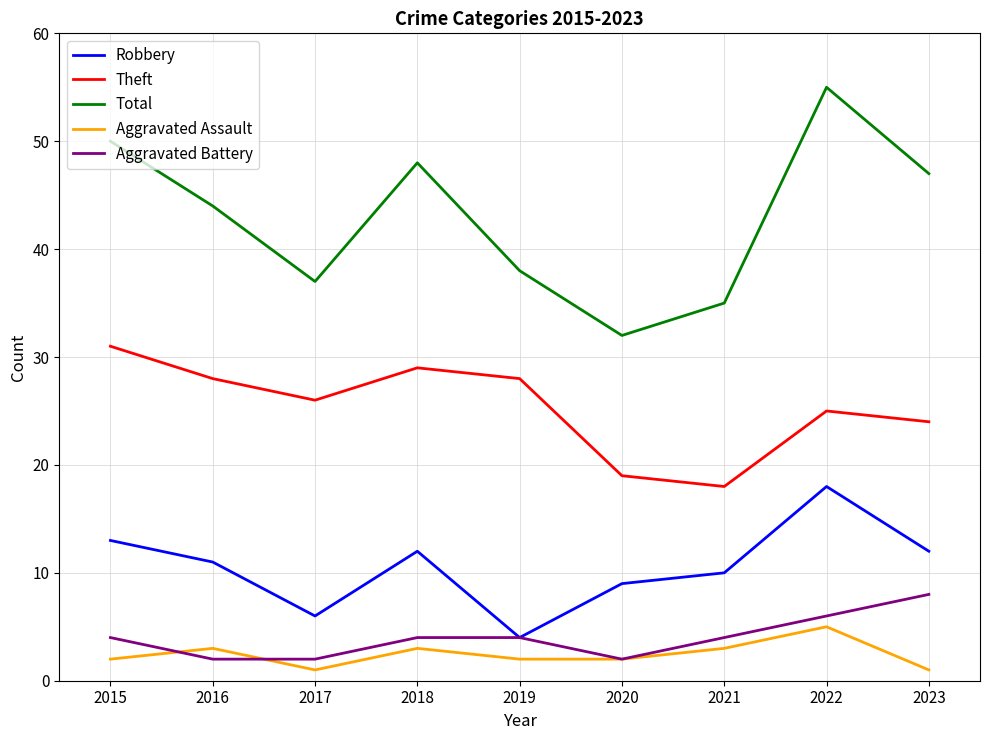

At how many categories does at least one series exceed 34?

8